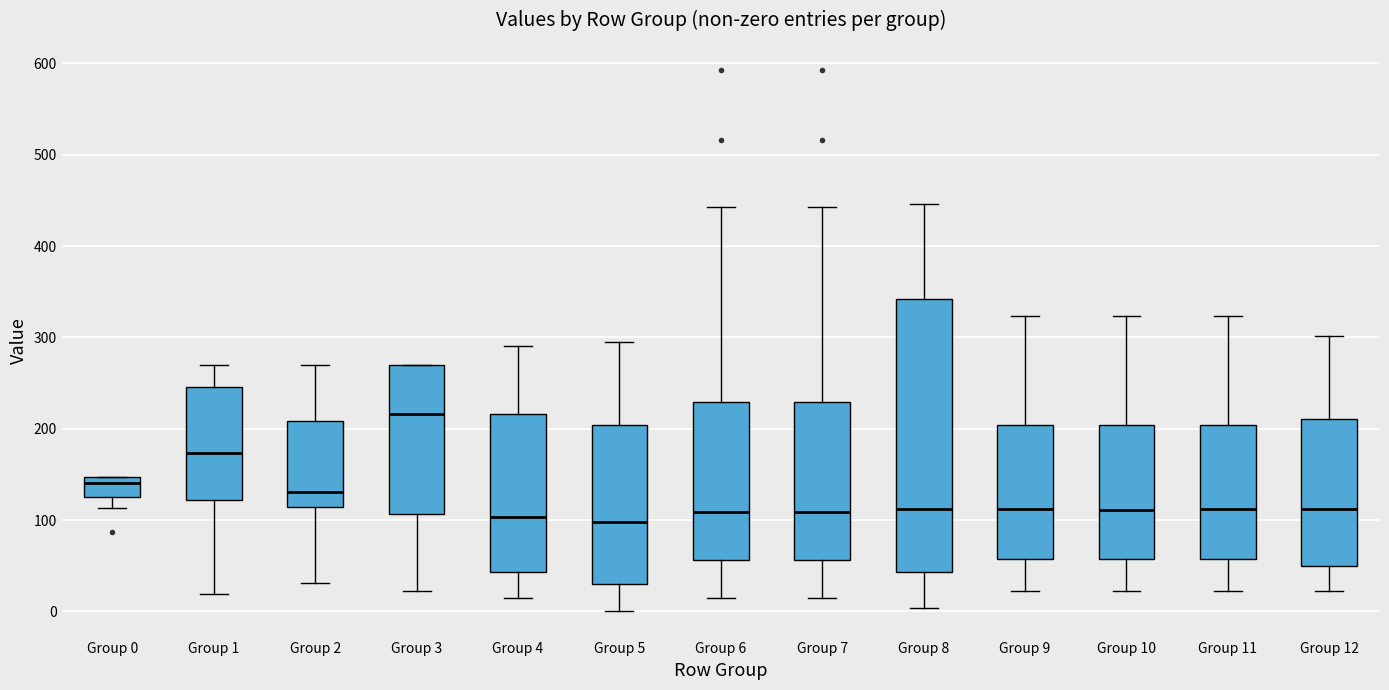

Reading left to right, transcribe this box plot: for each box, give where its median line is, the range the box spans, and where its two whiskers end, as read against the y-axis. The values are not printed on the chart, so give them approximately, as read against the axis.

Group 0: median 140, box 130 to 150, whiskers 110 to 150
Group 1: median 170, box 120 to 250, whiskers 20 to 270
Group 2: median 130, box 110 to 210, whiskers 30 to 270
Group 3: median 220, box 110 to 270, whiskers 20 to 270
Group 4: median 100, box 40 to 220, whiskers 10 to 290
Group 5: median 100, box 30 to 200, whiskers 0 to 300
Group 6: median 110, box 60 to 230, whiskers 10 to 440
Group 7: median 110, box 60 to 230, whiskers 10 to 440
Group 8: median 110, box 40 to 340, whiskers 0 to 450
Group 9: median 110, box 60 to 200, whiskers 20 to 320
Group 10: median 110, box 60 to 200, whiskers 20 to 320
Group 11: median 110, box 60 to 200, whiskers 20 to 320
Group 12: median 110, box 50 to 210, whiskers 20 to 300